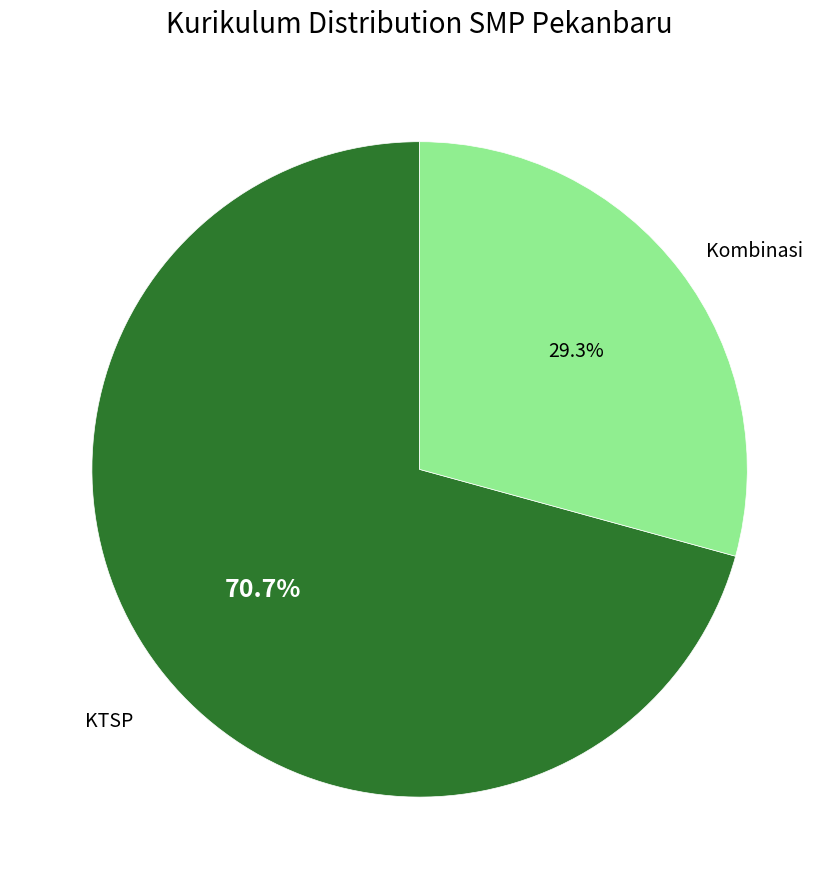

How many slices are in this pie chart?

2